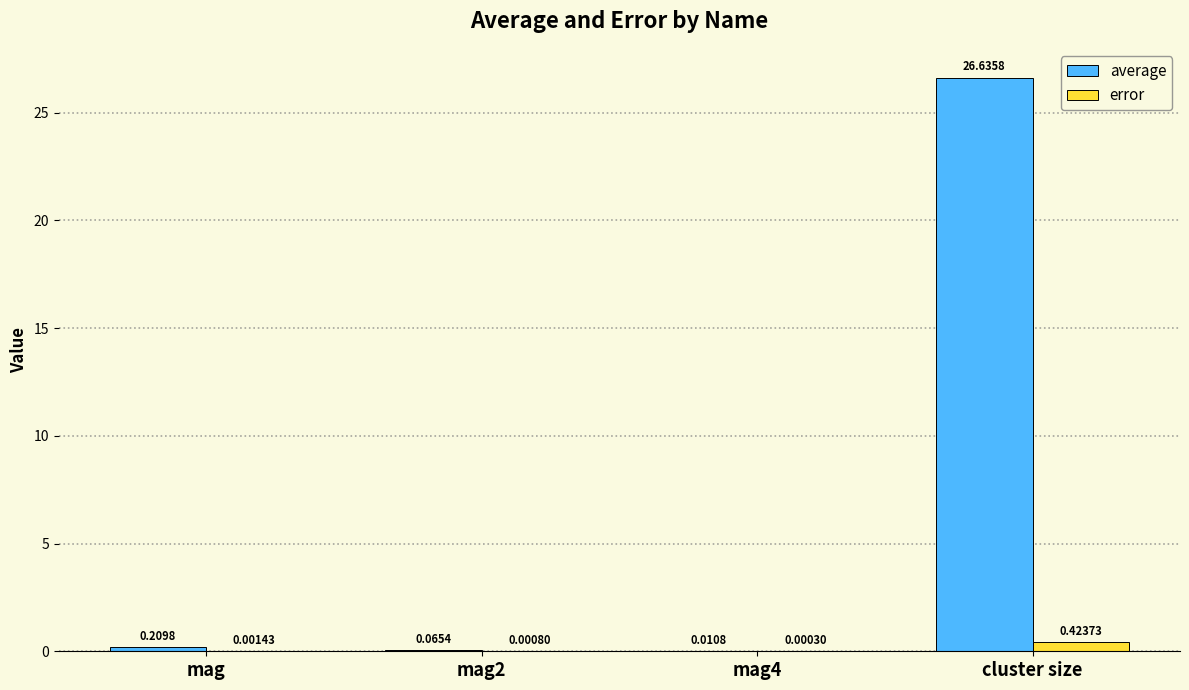

What is the sum of the average values at cluster size and mag2?

26.7